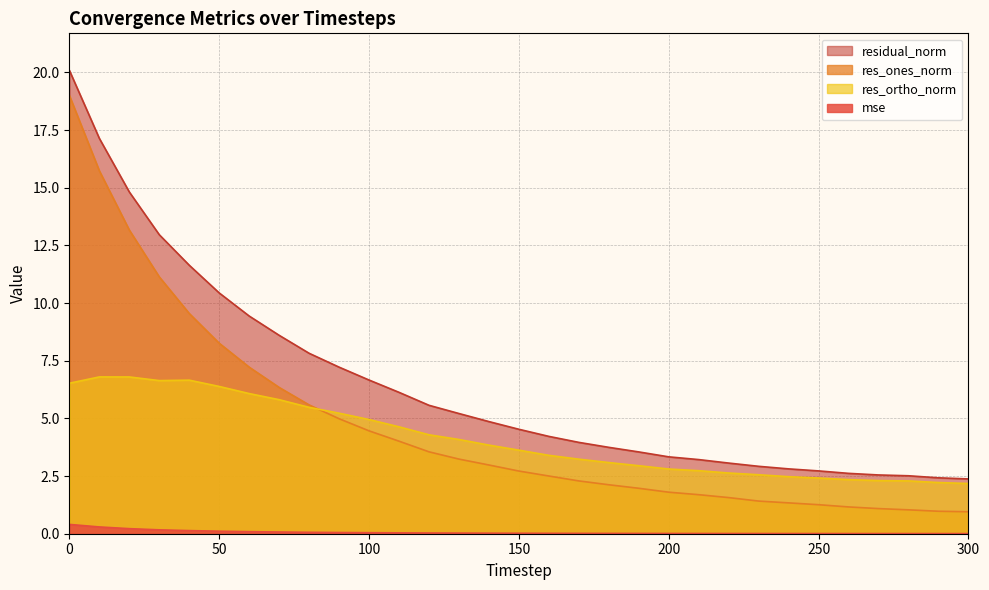

What is the spread (max minus min) of values at 240?

2.8